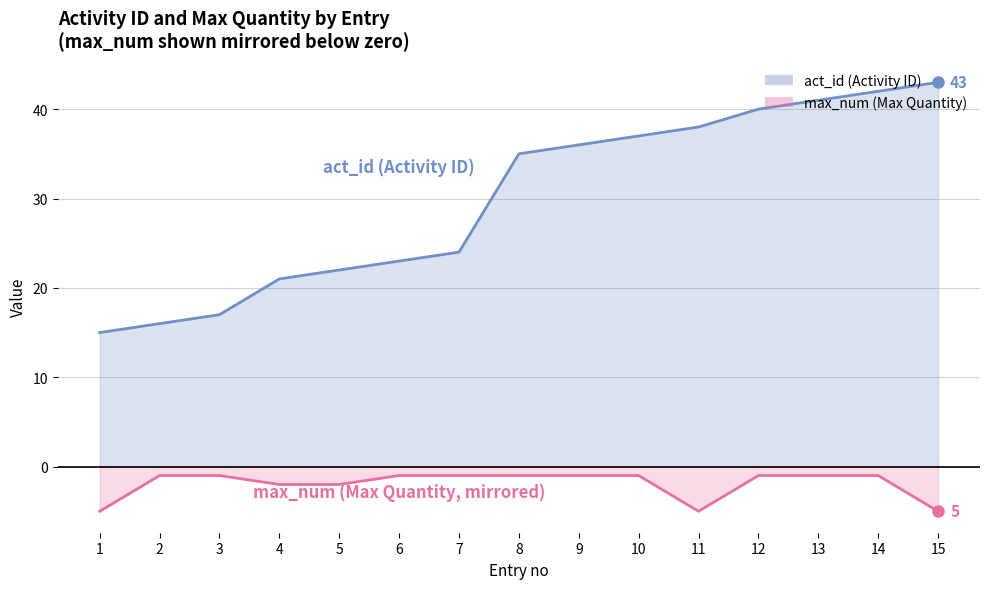

Is it true that act_id equals 22 at 5?

True